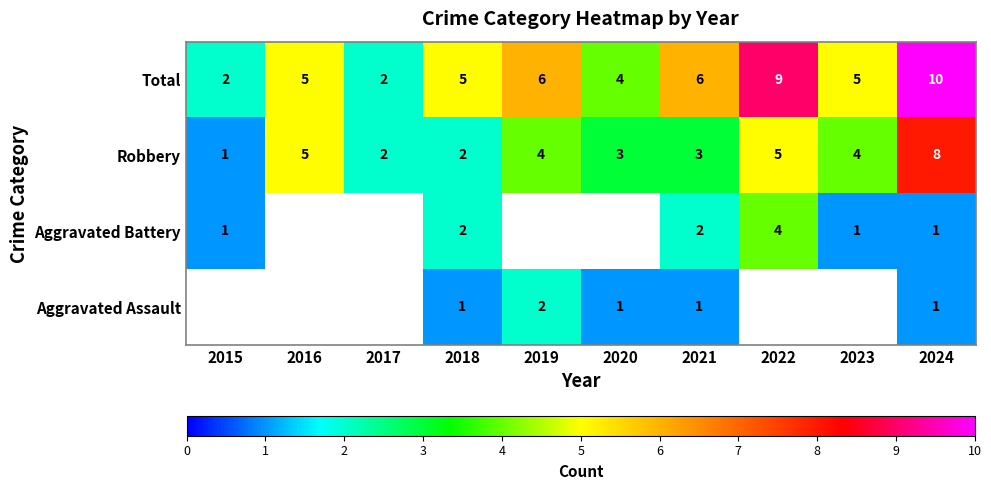

At which category is the sum across all series the highest?

2024